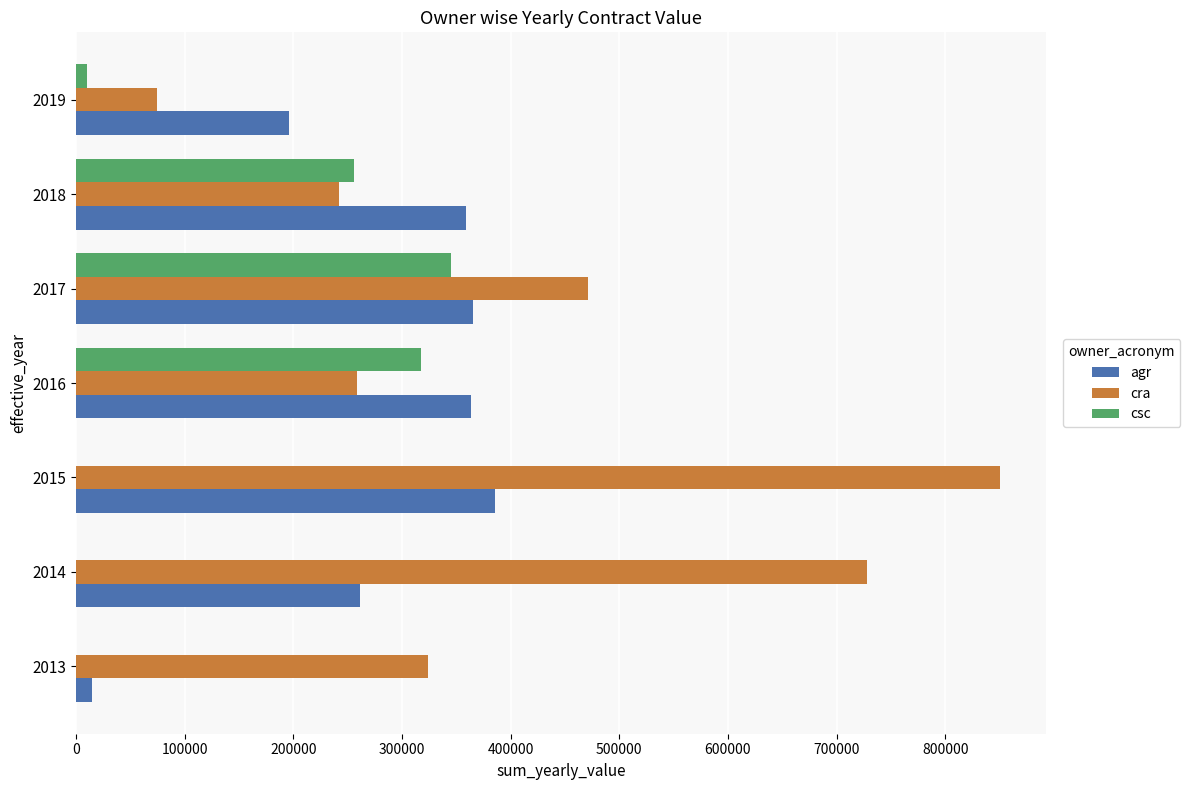

Which series changed the most between 2016 and 2019?

csc